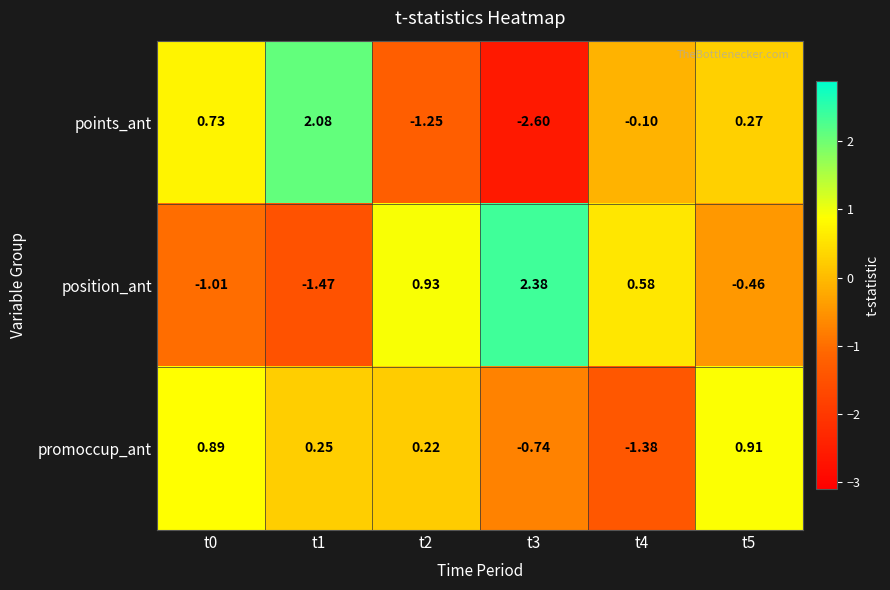

Which series has the widest spread of values?

points_ant